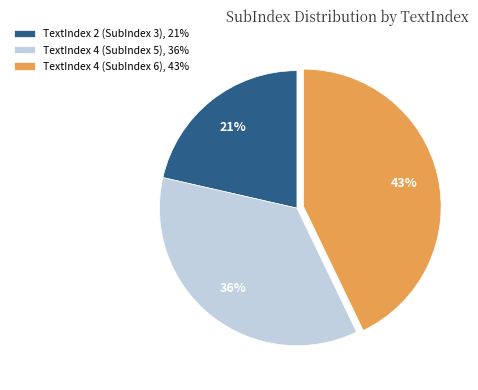

Combined, do TextIndex 4 (SubIndex 6), 43% and TextIndex 2 (SubIndex 3), 21% account for over 50%?

Yes